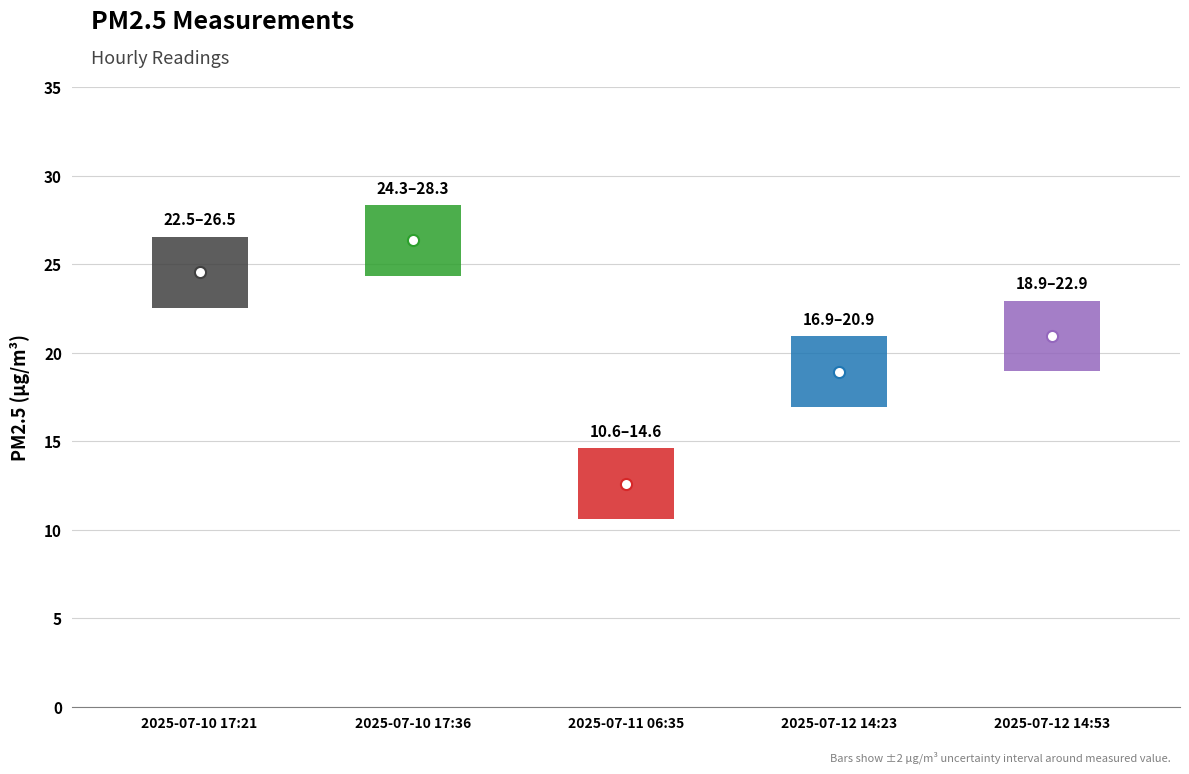

At which category does the data reach its first local peak?

2025-07-10 17:36